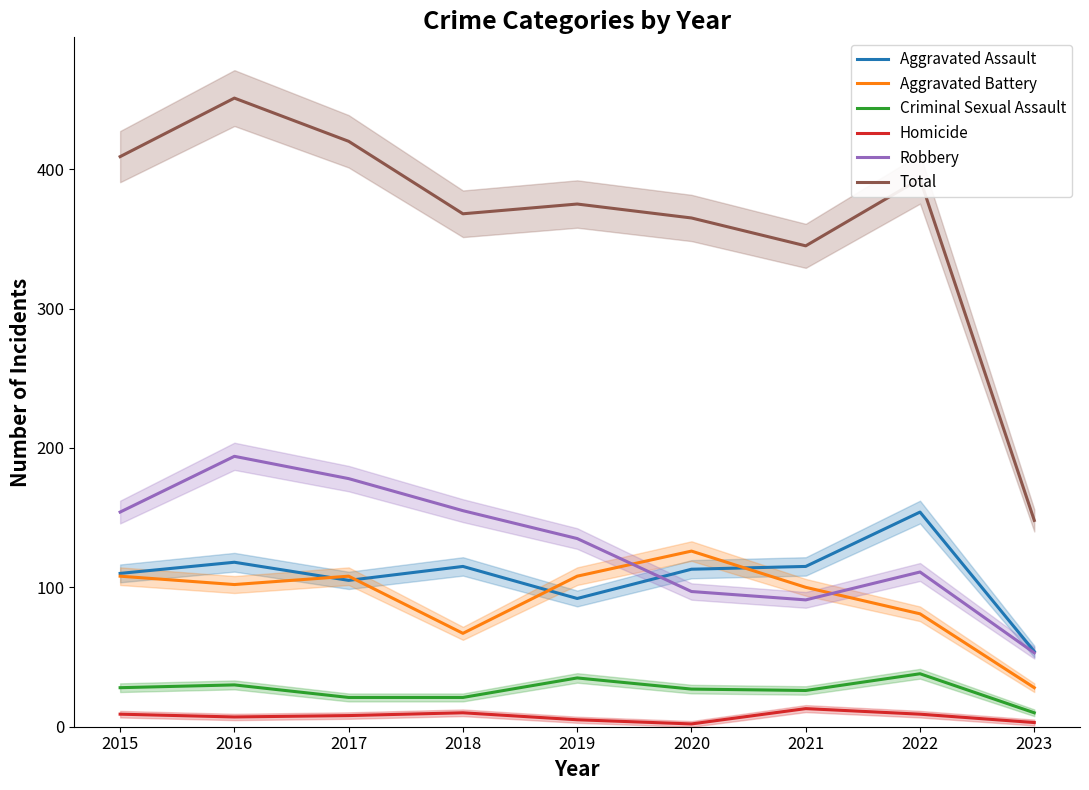

The Homicide series shows 3 at 2023. True or false?

True